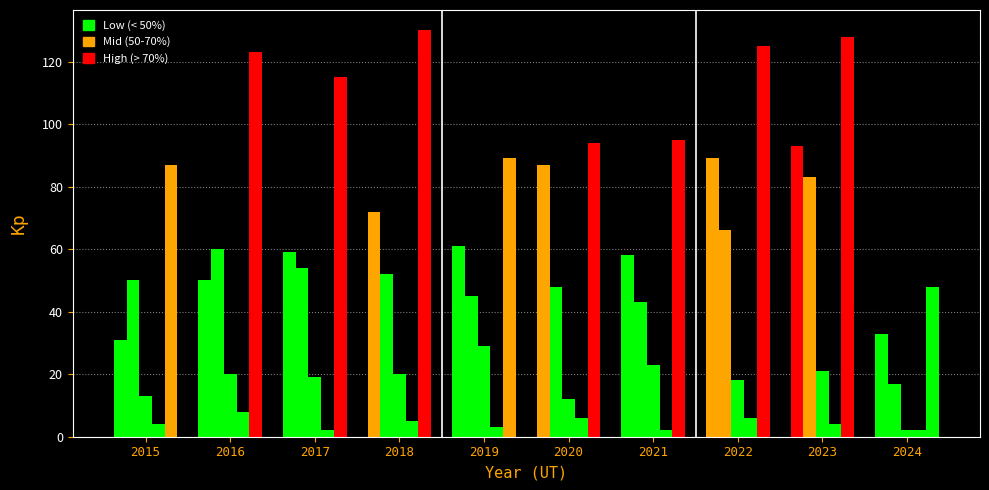

How many data points does each series have?

10